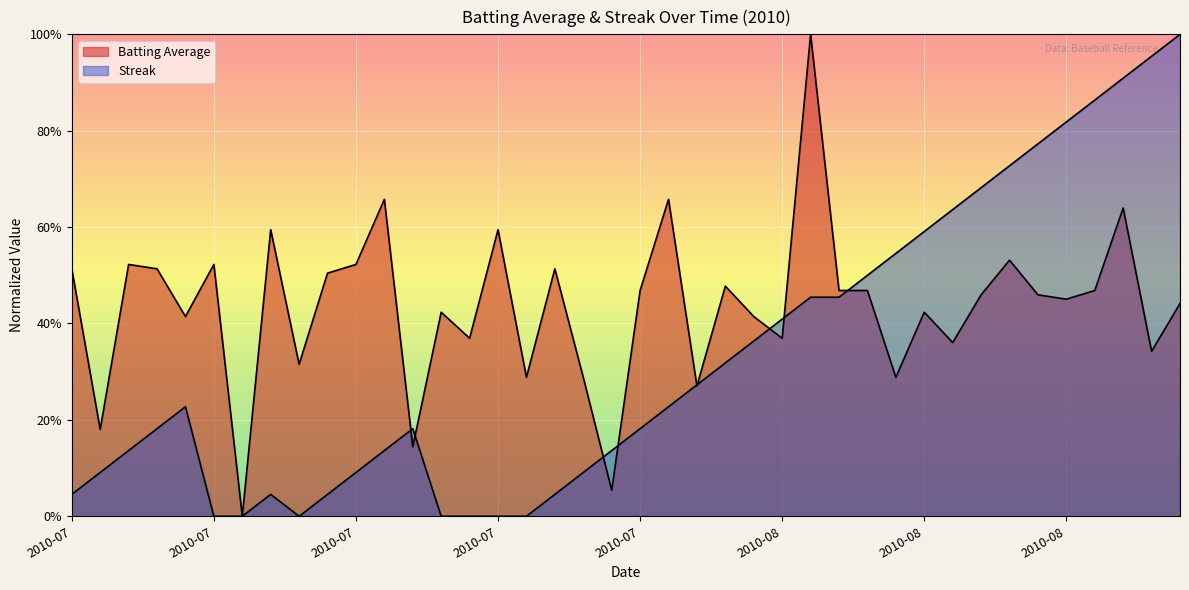

Where do Streak and Batting Average first cross each other?

11 and 12